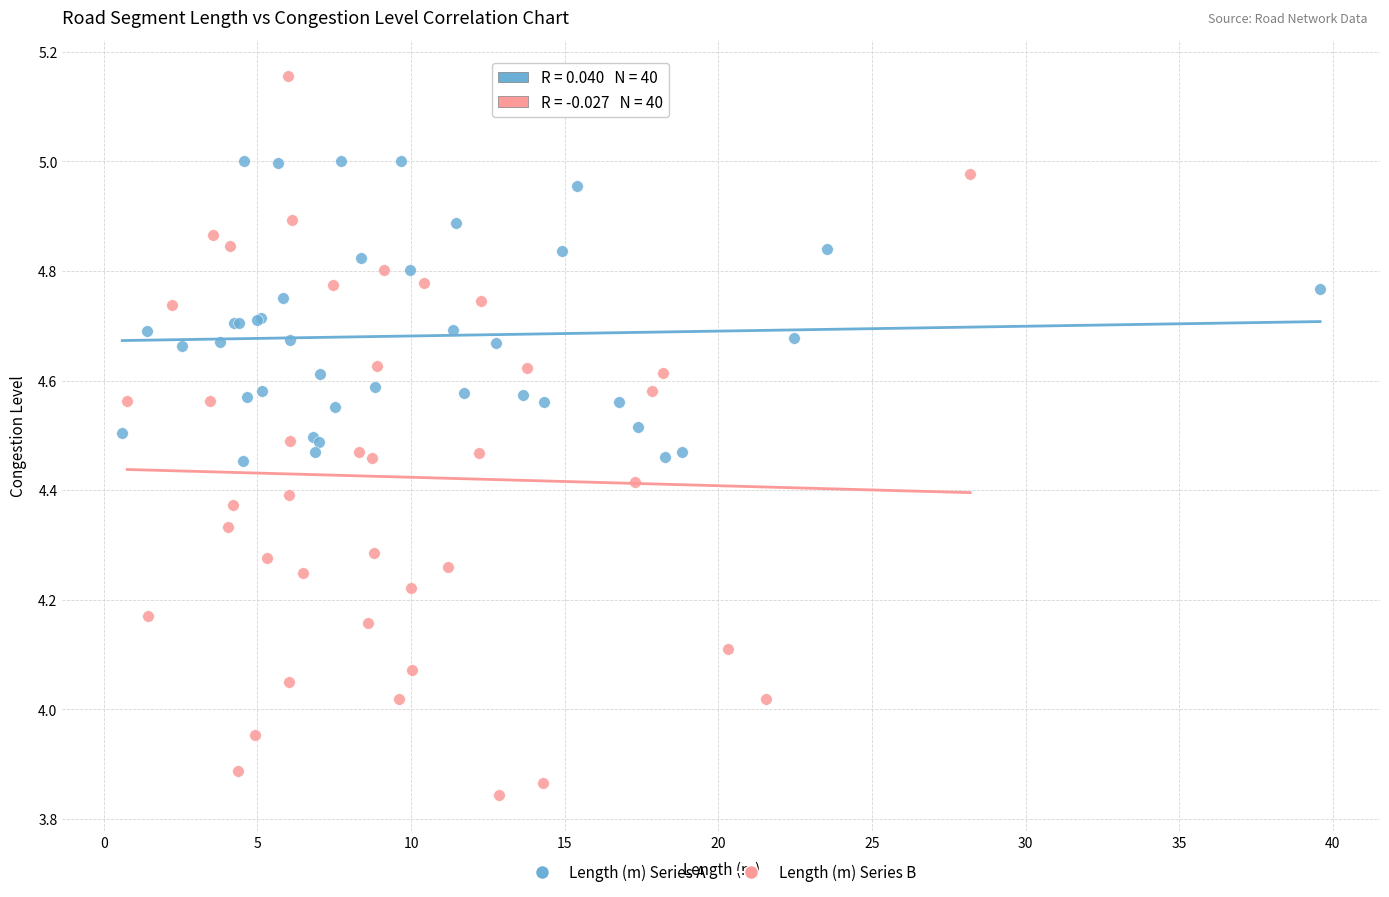

Which series contains the highest Y value?

Length (m) Series B